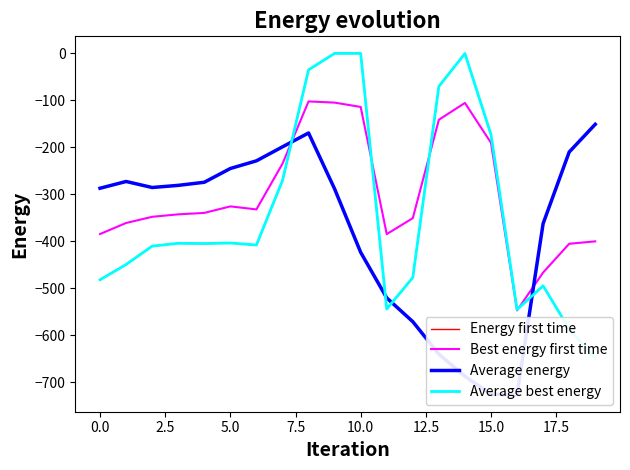

Does the chart have visible grid lines?

No